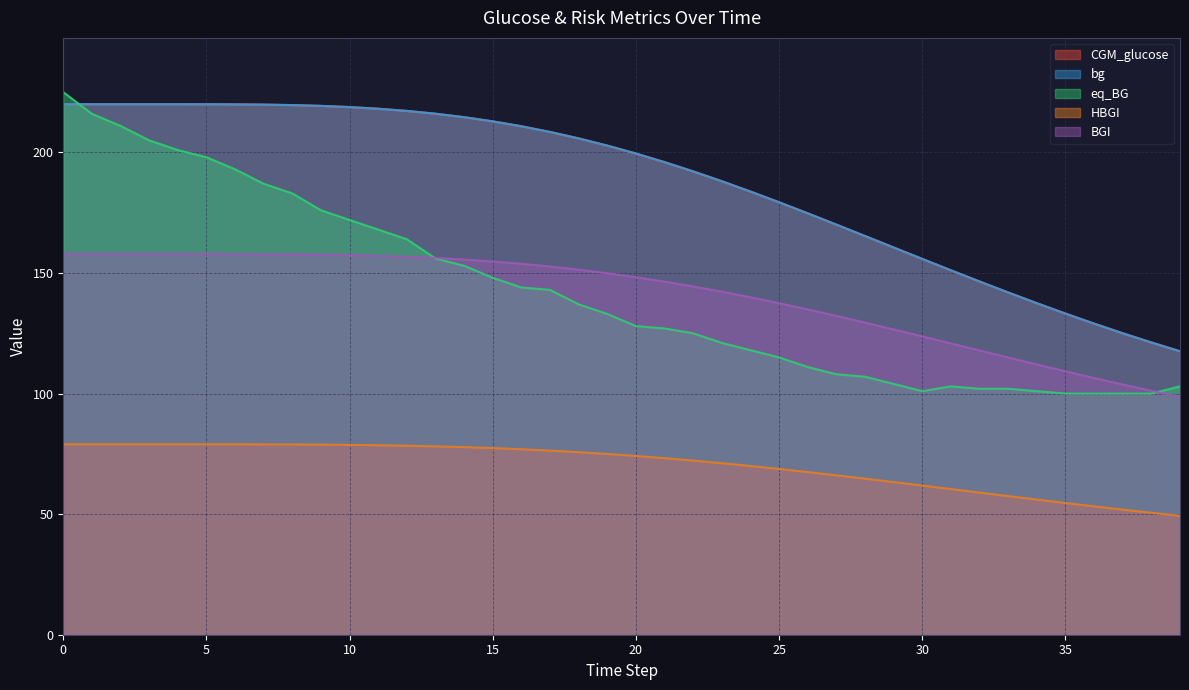

What is the value of the eq_BG point at the 5th from the left?

201.0